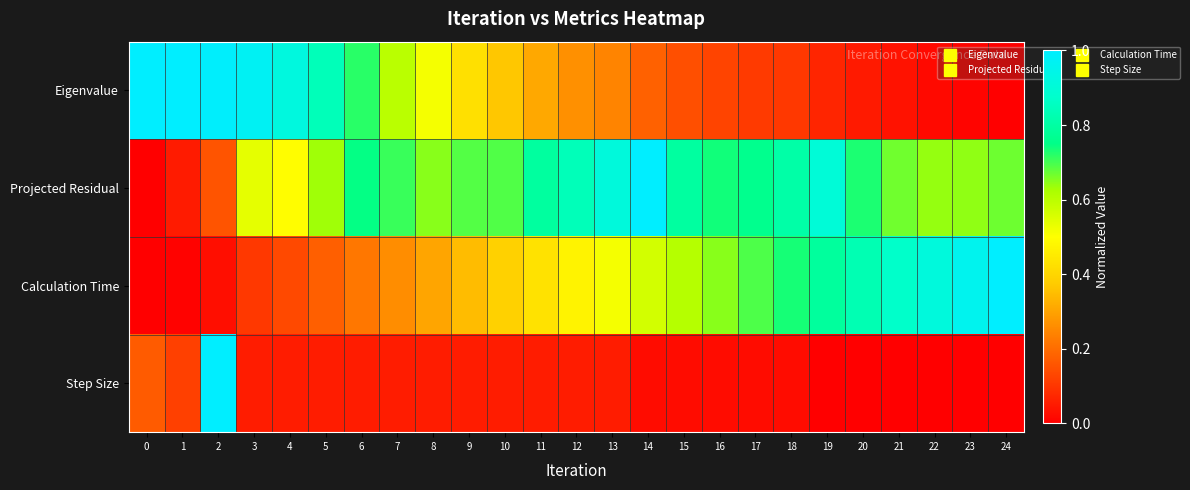

Reading left to right, extract all data points from this chart.

Eigenvalue: 0=1.0	1=1.0	2=1.0	3=1.0	4=0.9	5=0.8	6=0.7	7=0.6	8=0.5	9=0.4	10=0.4	11=0.3	12=0.3	13=0.2	14=0.2	15=0.1	16=0.1	17=0.1	18=0.1	19=0.1	20=0.1	21=0.0	22=0.0	23=0.0	24=0.0
Projected Residual: 0=0.0	1=0.1	2=0.2	3=0.5	4=0.5	5=0.6	6=0.7	7=0.7	8=0.6	9=0.7	10=0.7	11=0.8	12=0.8	13=0.9	14=1.0	15=0.8	16=0.7	17=0.8	18=0.8	19=0.9	20=0.7	21=0.7	22=0.6	23=0.6	24=0.7
Calculation Time: 0=0.0	1=0.0	2=0.0	3=0.1	4=0.1	5=0.2	6=0.2	7=0.3	8=0.3	9=0.3	10=0.4	11=0.4	12=0.5	13=0.5	14=0.6	15=0.6	16=0.7	17=0.7	18=0.7	19=0.8	20=0.8	21=0.9	22=0.9	23=1.0	24=1.0
Step Size: 0=0.2	1=0.1	2=1.0	3=0.1	4=0.1	5=0.1	6=0.1	7=0.1	8=0.1	9=0.1	10=0.1	11=0.1	12=0.1	13=0.1	14=0.0	15=0.0	16=0.0	17=0.0	18=0.0	19=0.0	20=0.0	21=0.0	22=0.0	23=0.0	24=0.0